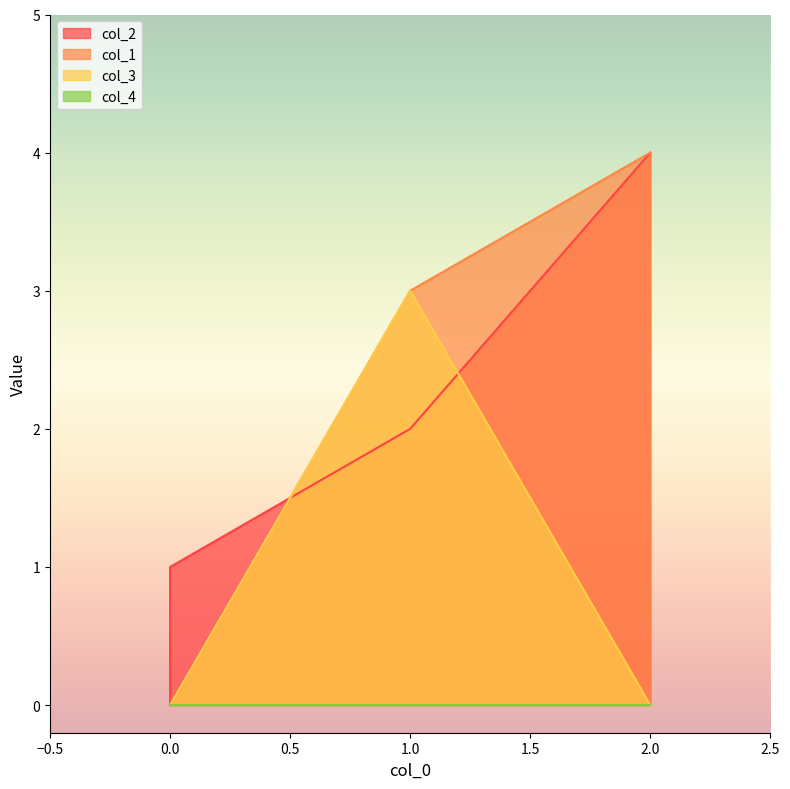

What is the difference between the maximum and minimum values in the col_1 series?

4